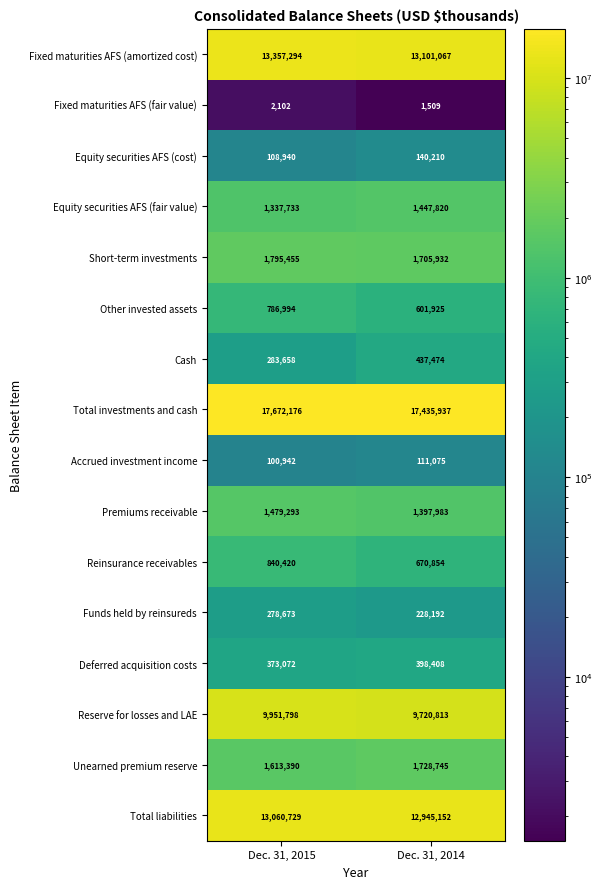

At which category is the sum across all series the highest?

Dec. 31, 2015